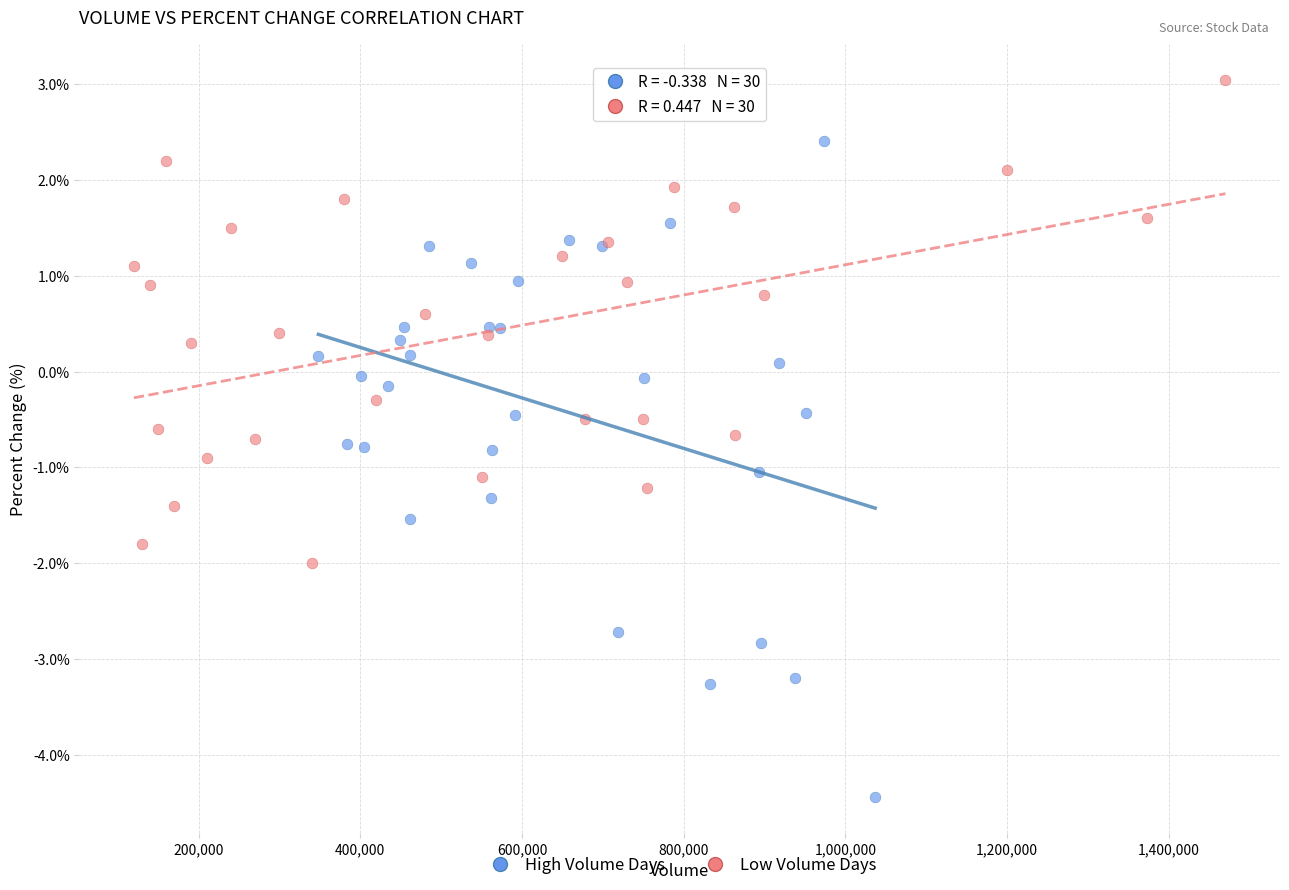

Which series contains the highest Y value?

Low Volume Days